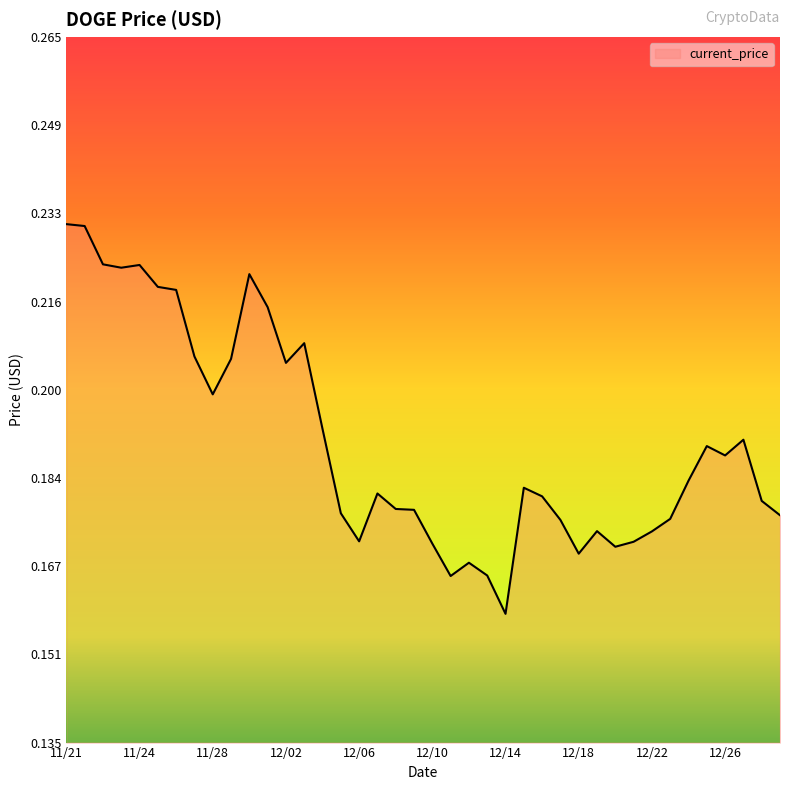

Is this an area chart (filled region under the line)?

Yes